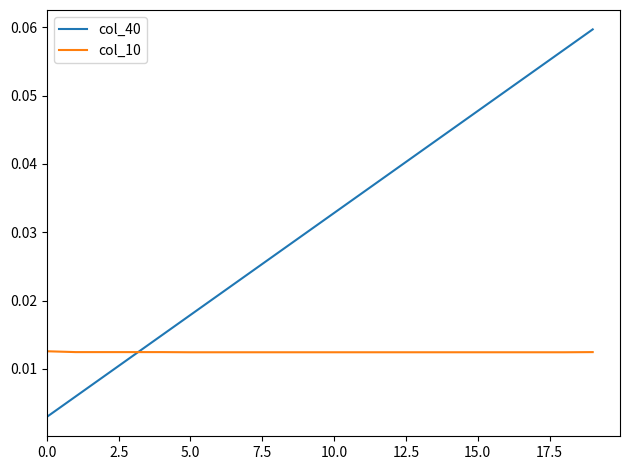

Which series has the widest spread of values?

col_40